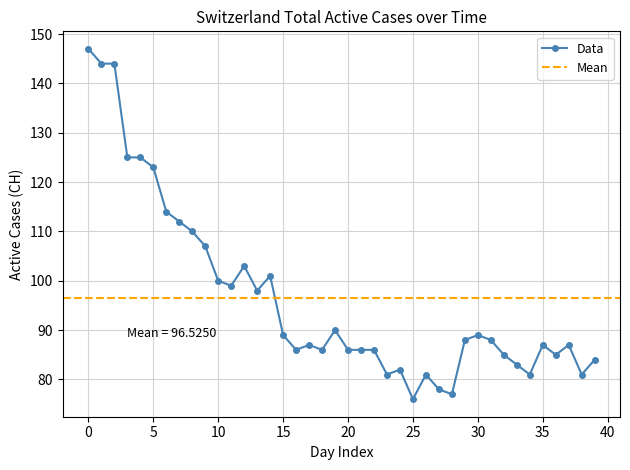

The chart shows a value of 222 at 1. True or false?

False